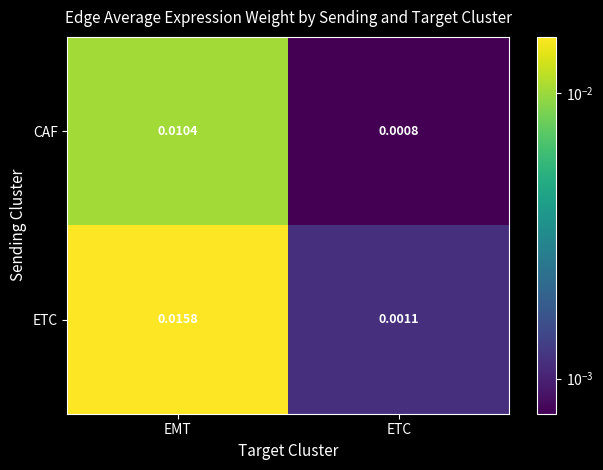

At which label is CAF closest to 0?

ETC